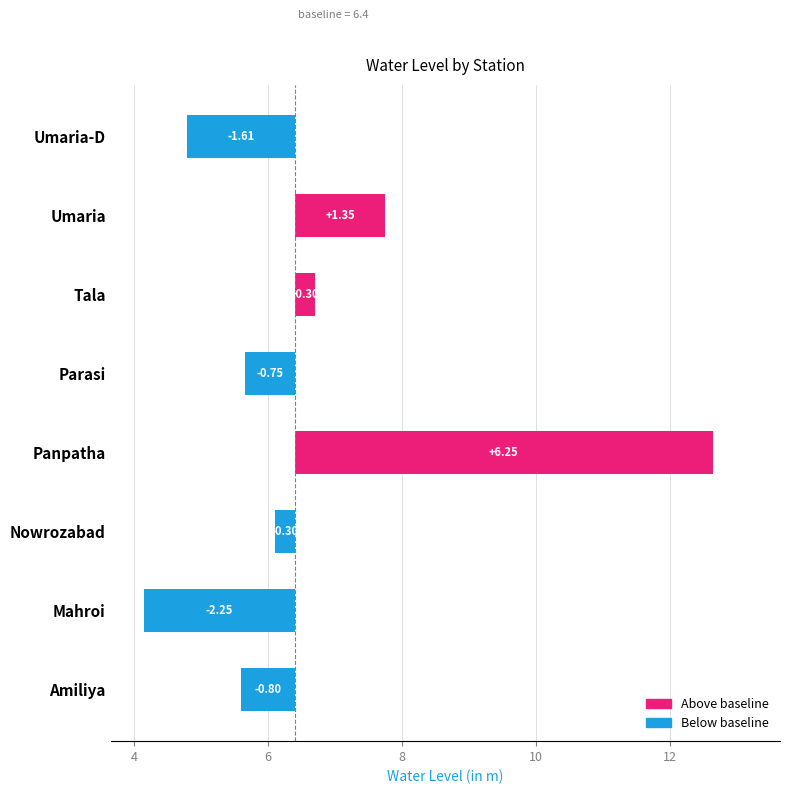

What is the value of the 3rd bar from the left?

0.3